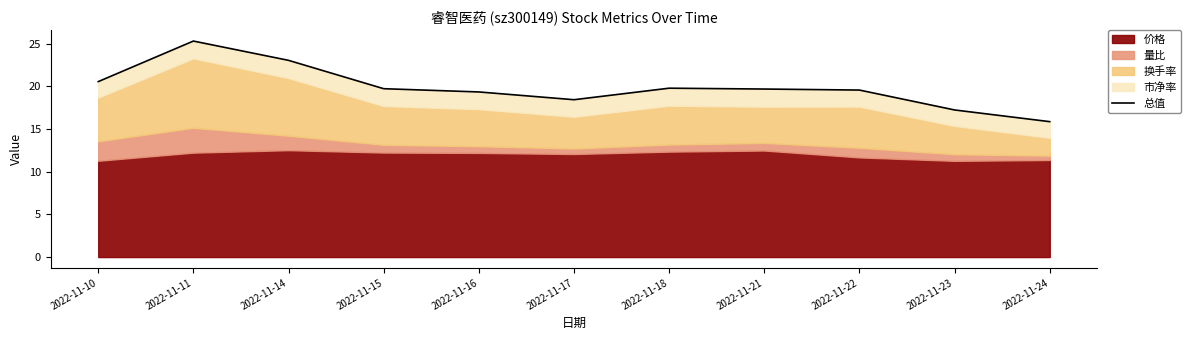

Between 2022-11-22 and 2022-11-16, which is larger?

2022-11-22